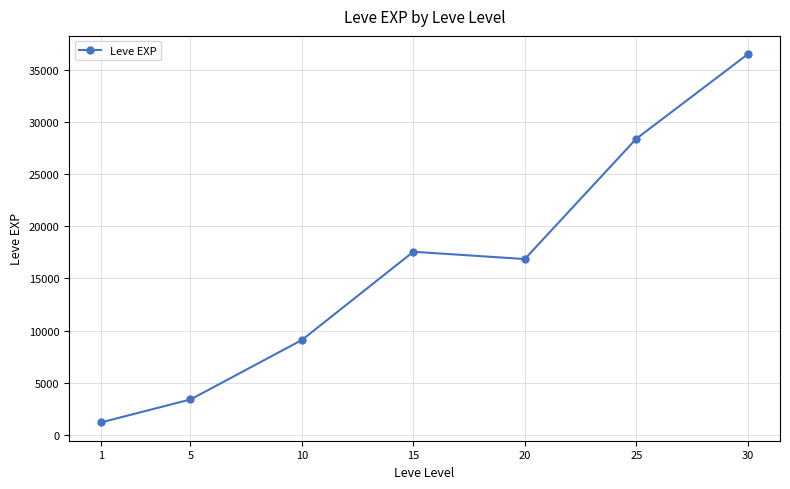

List the labels in order of value, smallest first.

1, 5, 10, 20, 15, 25, 30